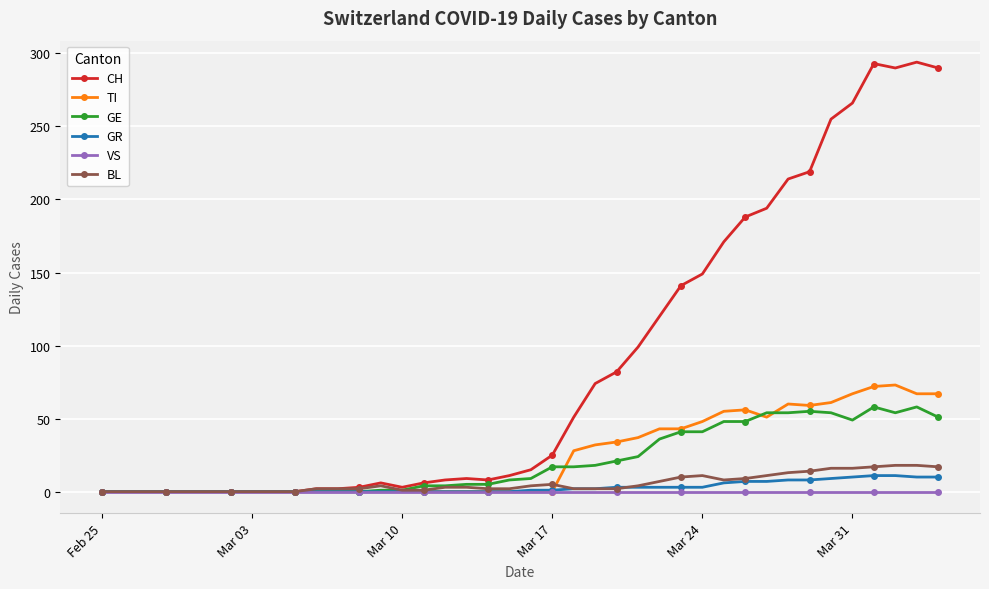

At how many categories does at least one series exceed 204?

8